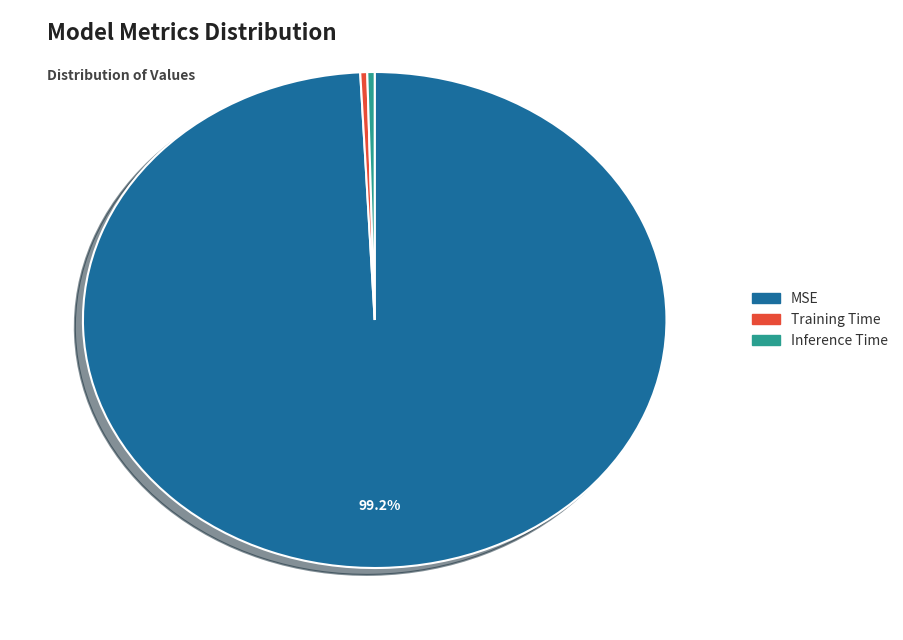

To the nearest percent, what is the combined percentage of Inference Time and MSE?

100%